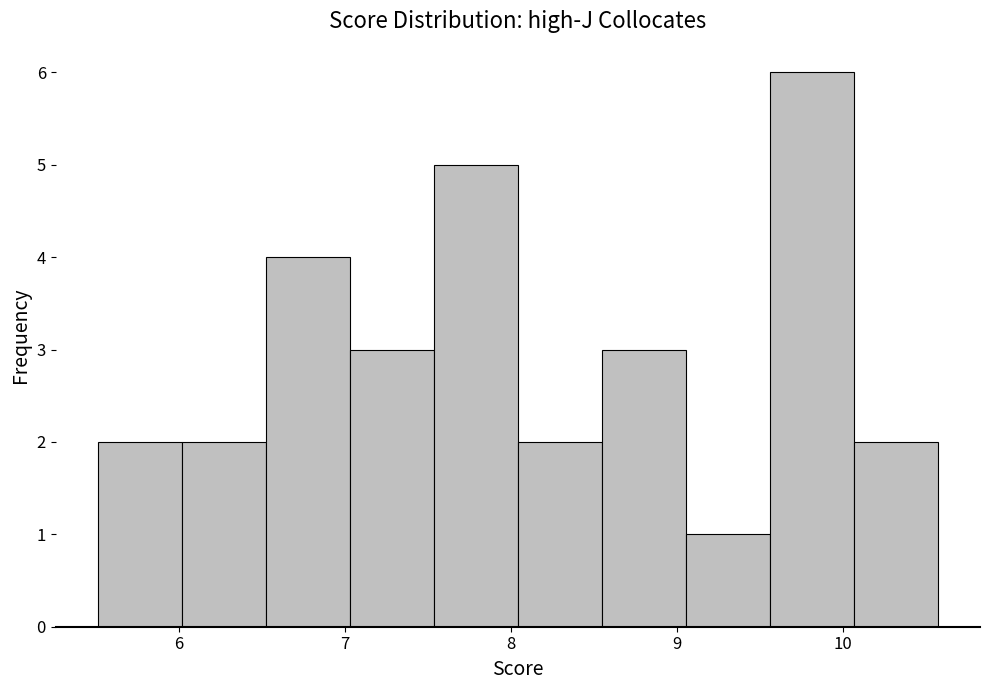

Which range on the x-axis has the tallest bar?

9.6 to 10.1